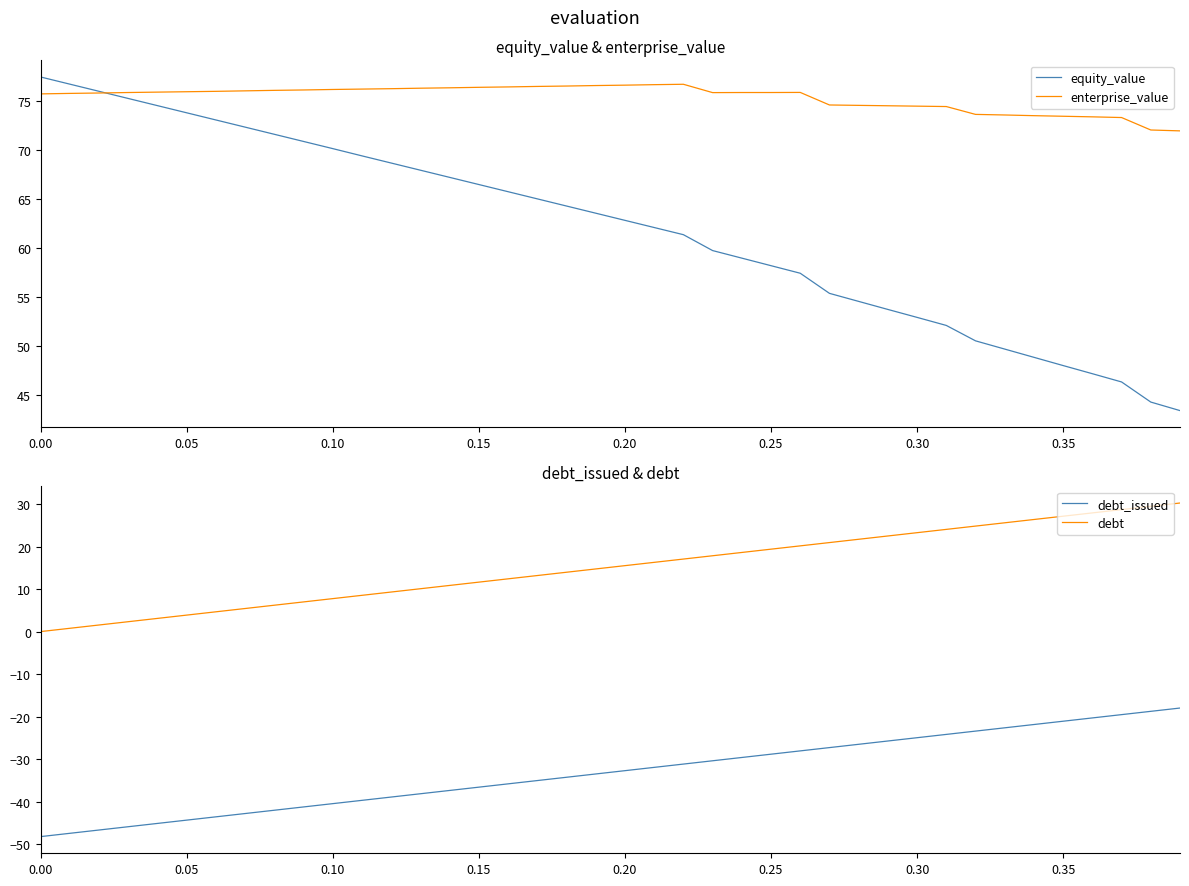

At 0.00, list the series in order from largest to smallest.

equity_value, enterprise_value, debt, debt_issued